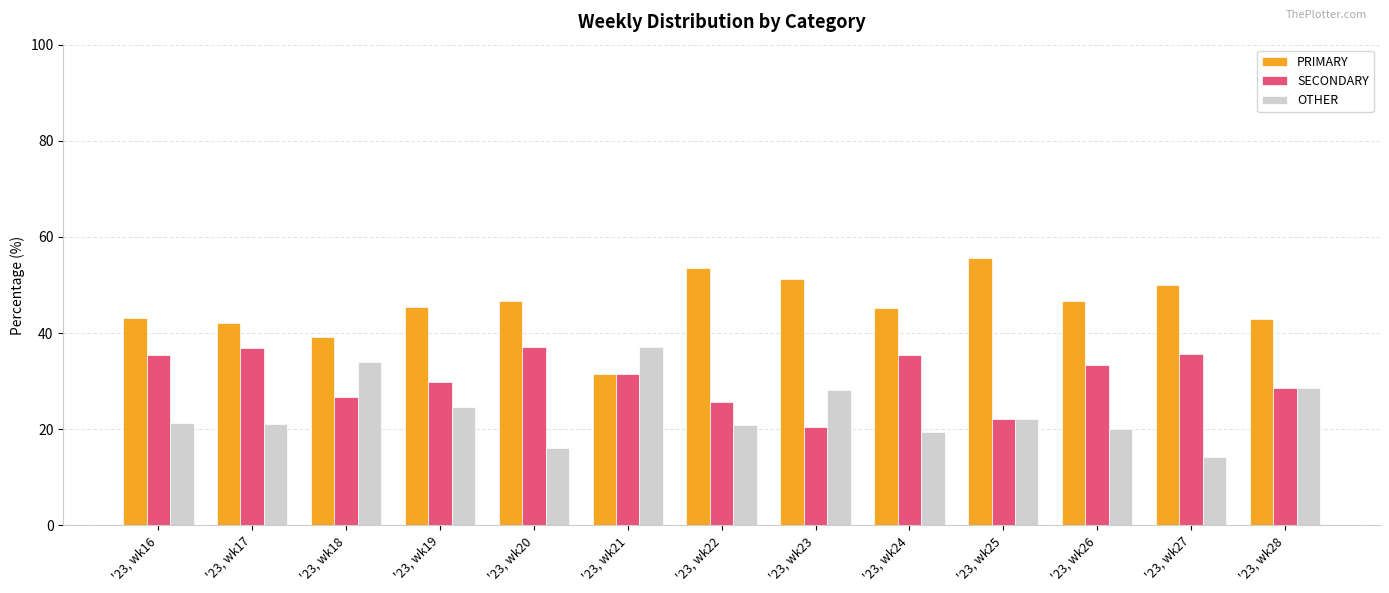

List the series in order of their overall mean, highest first.

PRIMARY, SECONDARY, OTHER